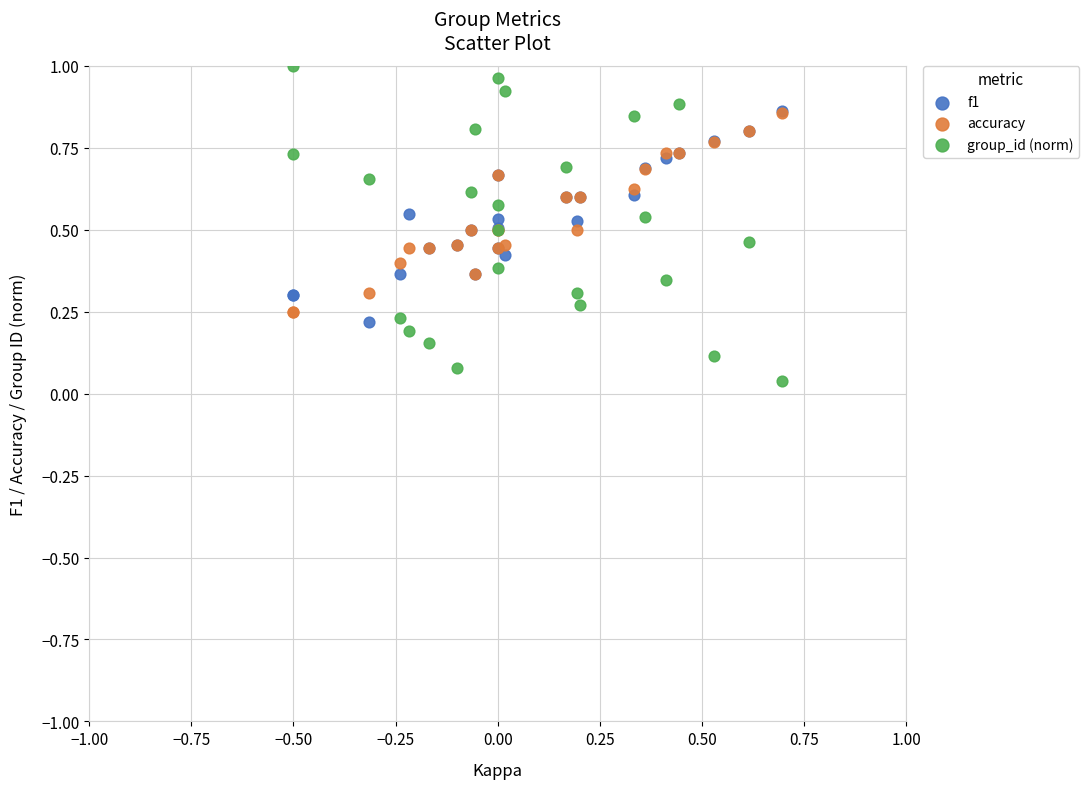

What are all the series names shown in the legend?

f1, accuracy, group_id (norm)